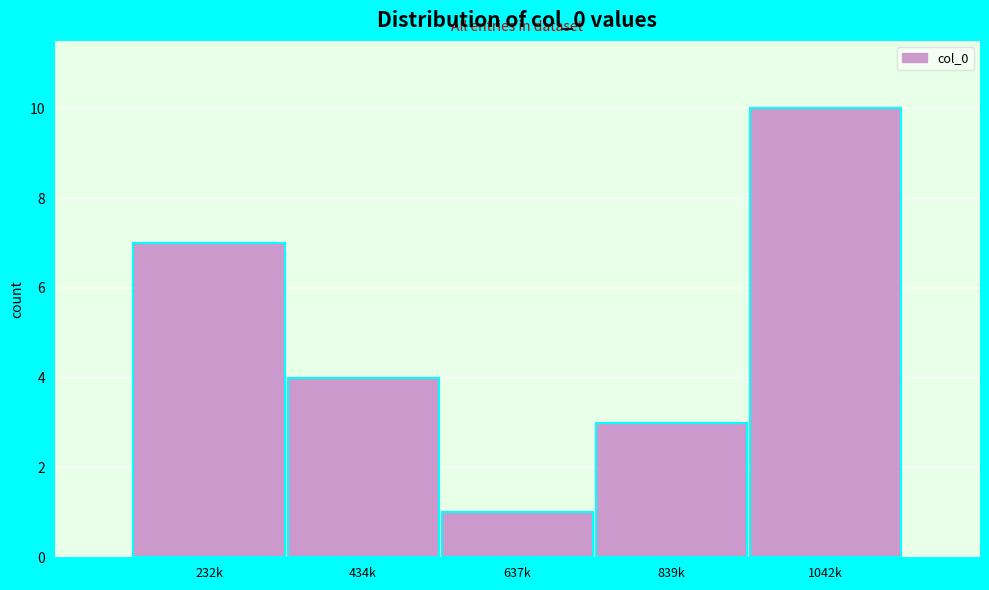

Reading right to left, list all the values displayed in this chart.

10	3	1	4	7